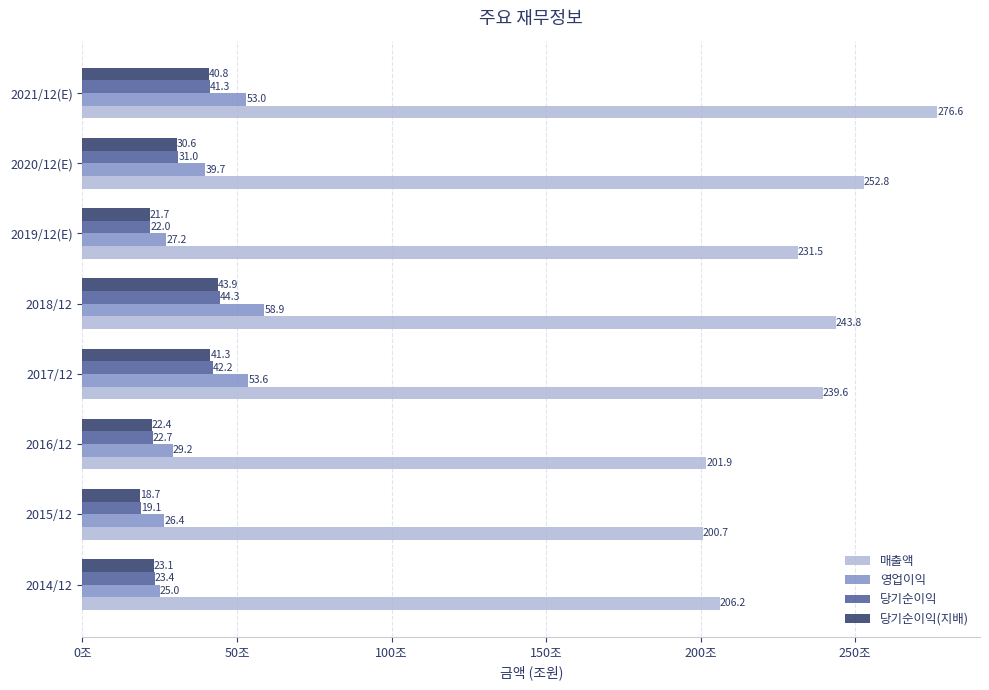

Is it true that 당기순이익(지배) equals 21.7 at 2019/12(E)?

True